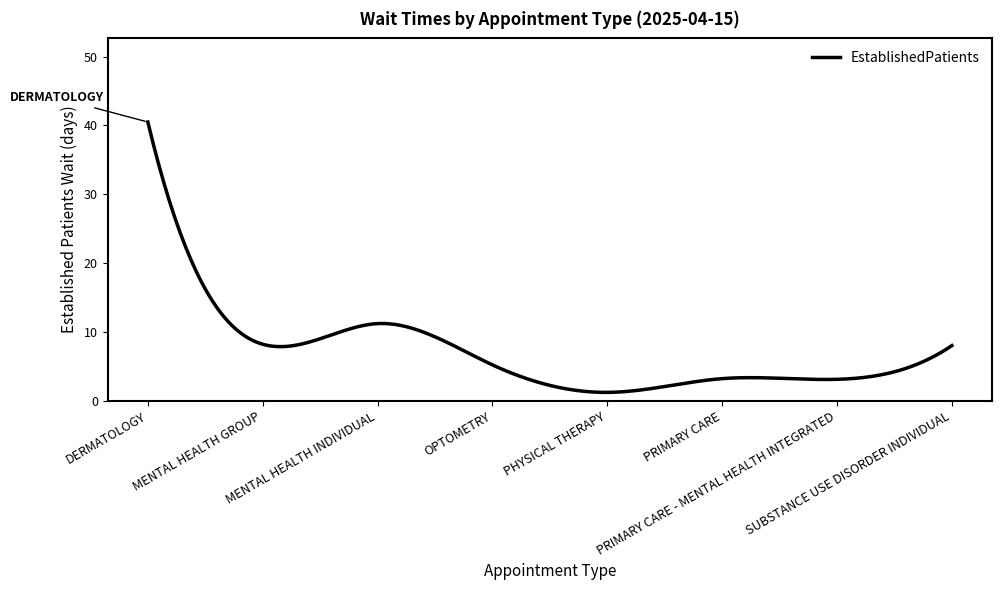

What is the smallest value displayed?

1.2